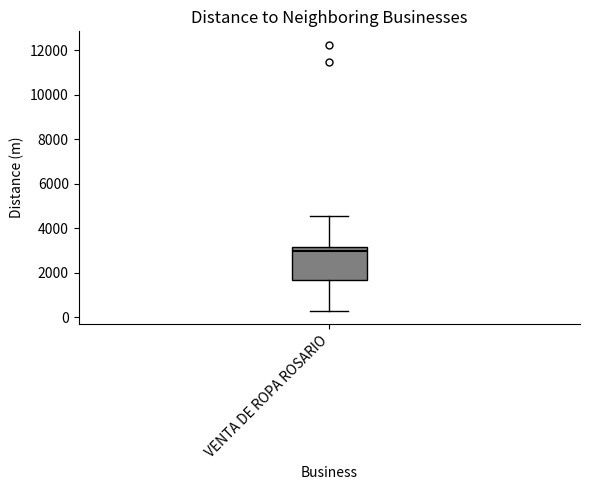

Where is the lower edge of the box for VENTA DE ROPA ROSARIO on the y-axis? The values are not printed on the chart, so give them approximately, as read against the axis.

1600